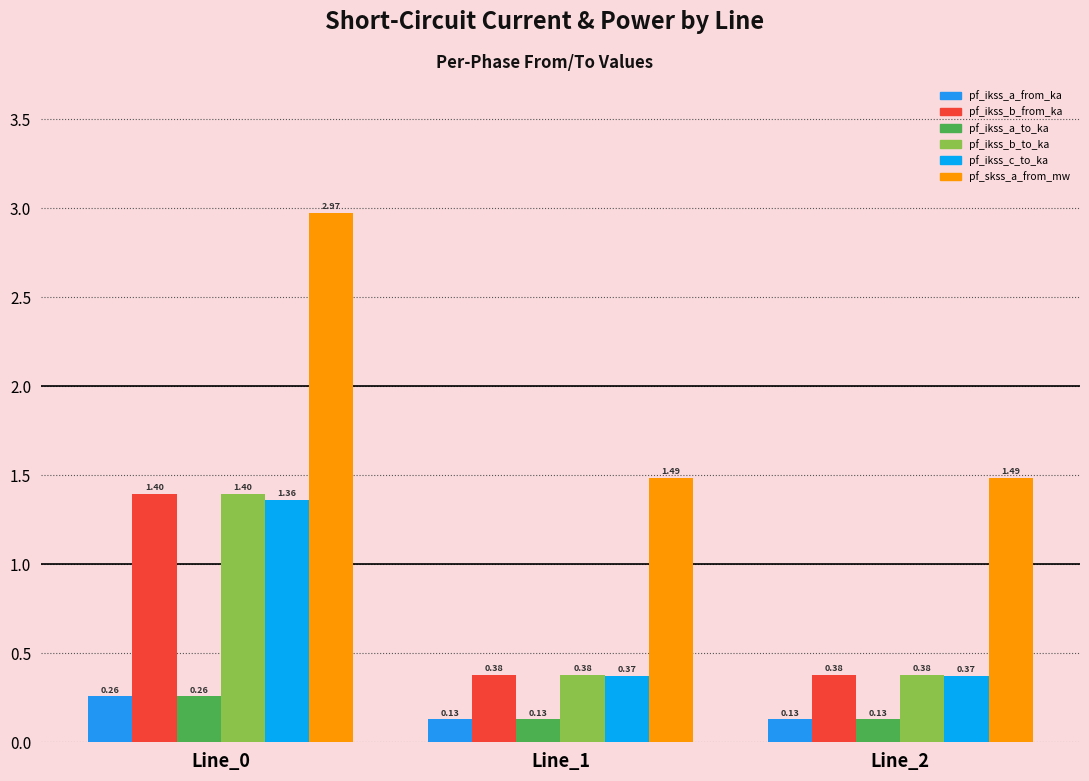

Count the number of data series in this chart.

6